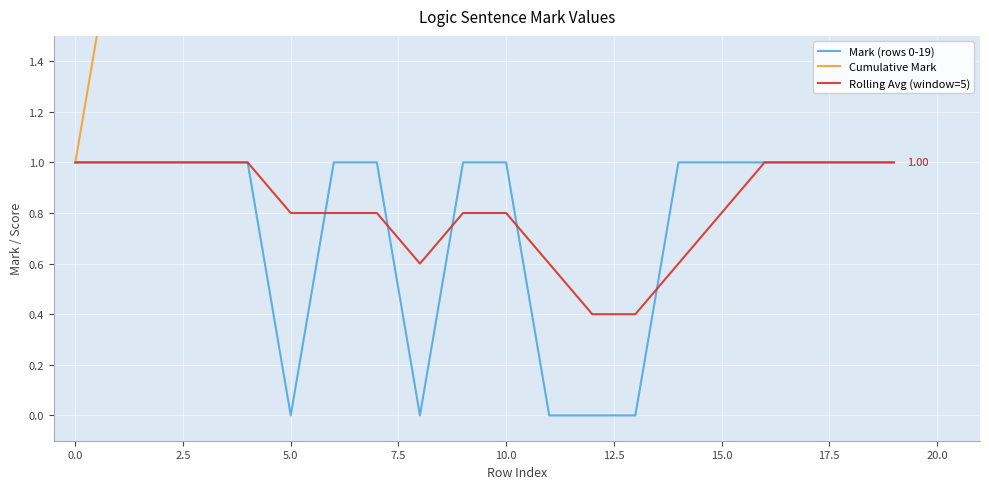

The Cumulative Mark series shows 9.0 at 13. True or false?

True